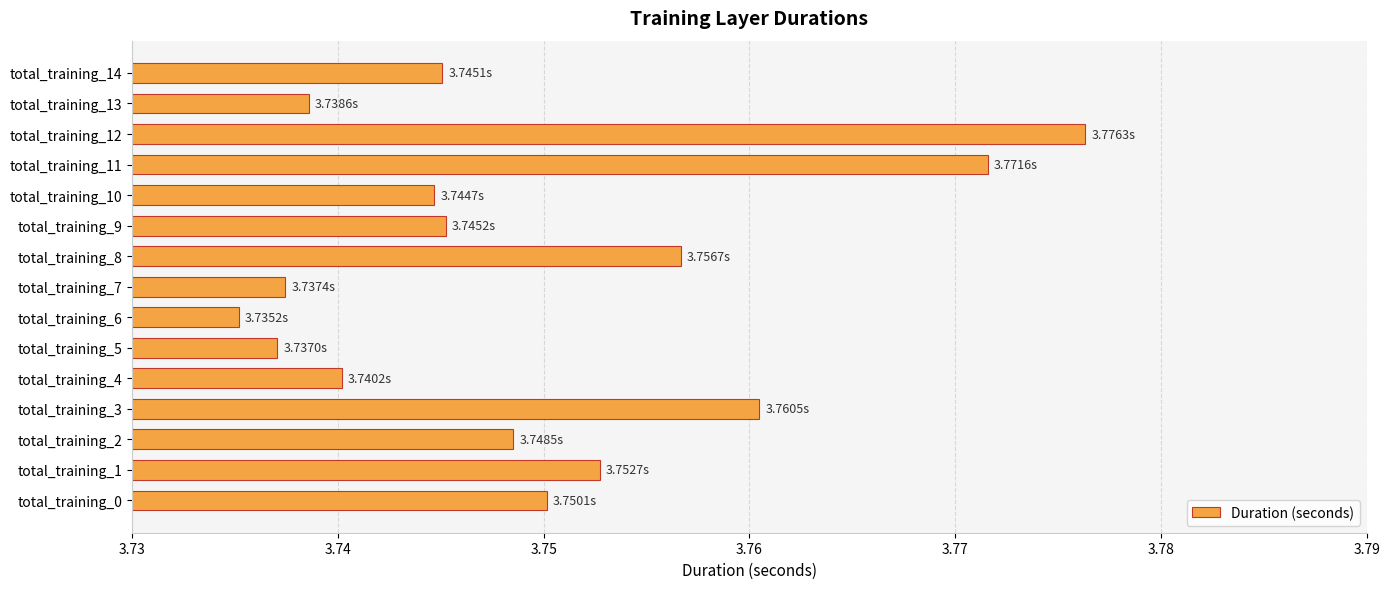

What is the sum of all values?

56.2